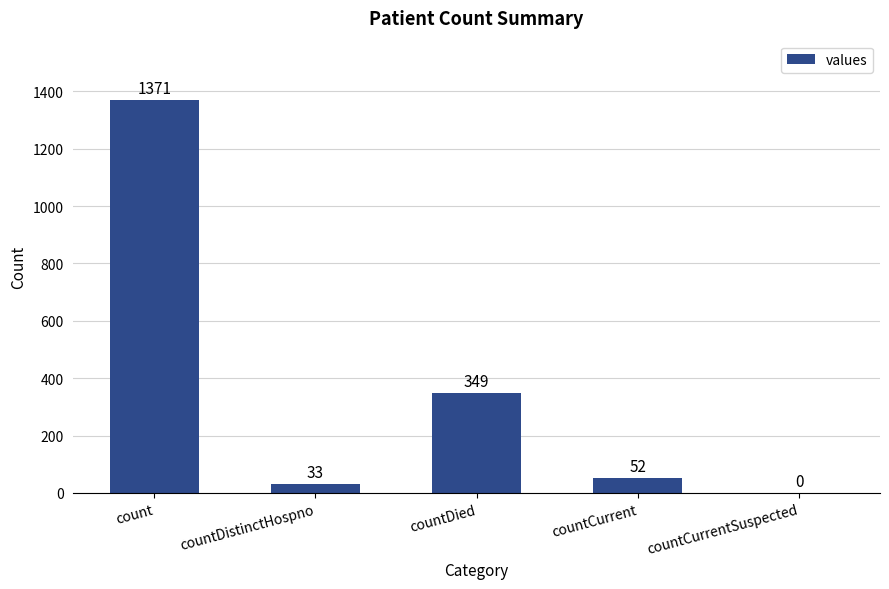

The chart shows a value of 1980 at count. True or false?

False